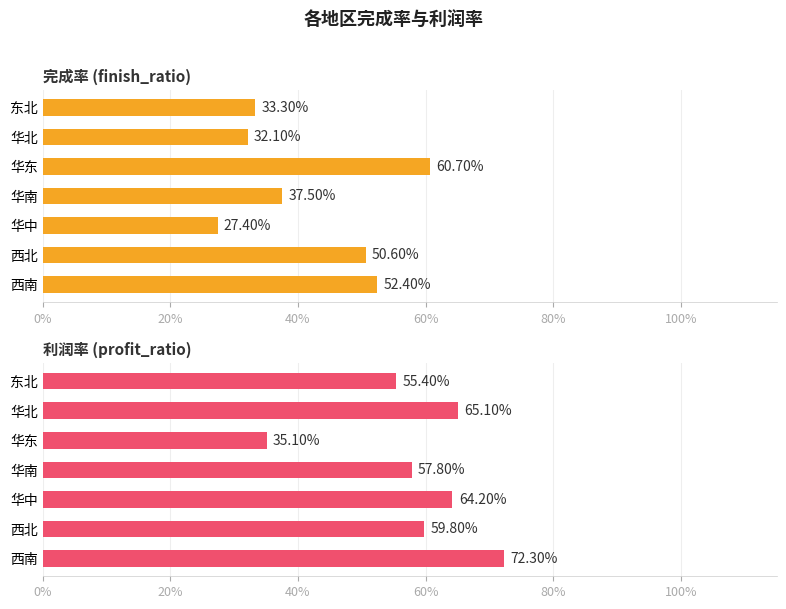

Does the chart contain any negative values?

No